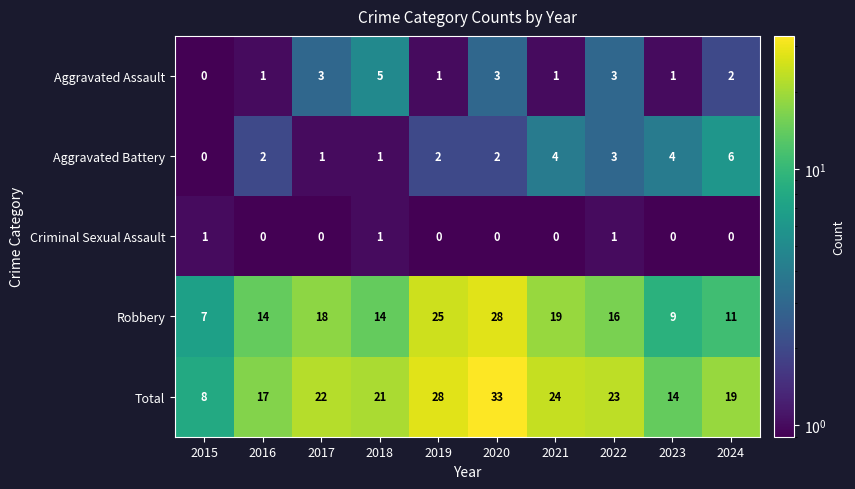

Which label corresponds to the largest value in the chart?

2020